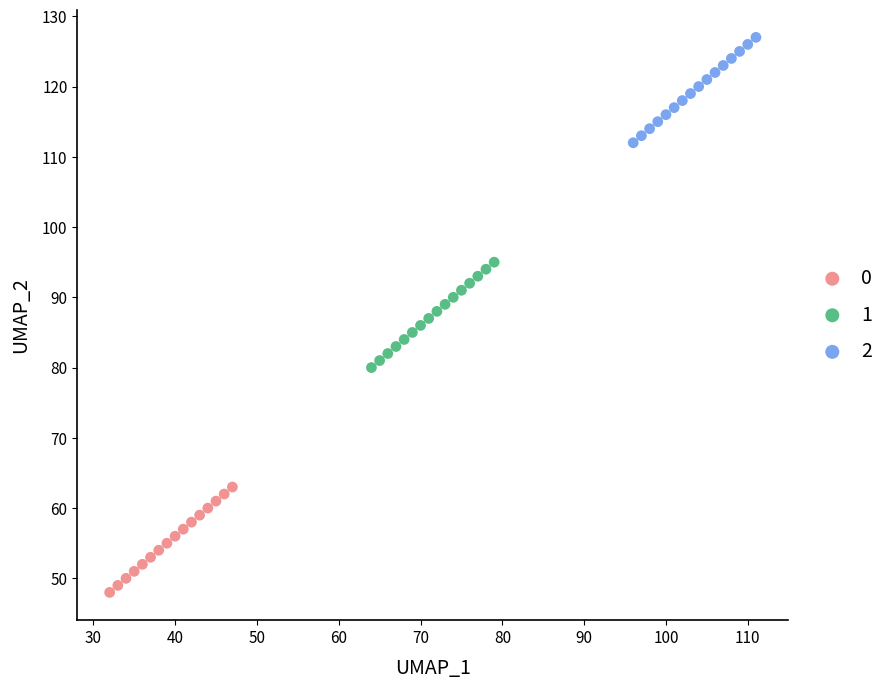

Which series reaches the maximum Y coordinate?

2